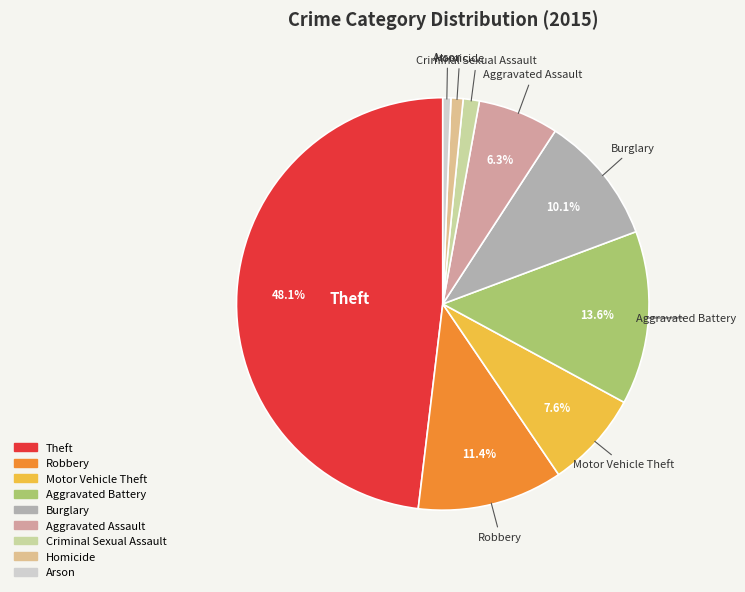

Which slice is the largest?

Theft